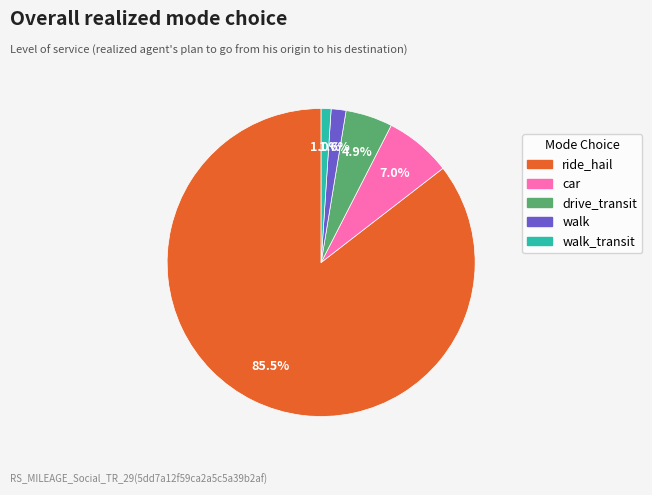

Which category has the biggest portion of the pie?

ride_hail